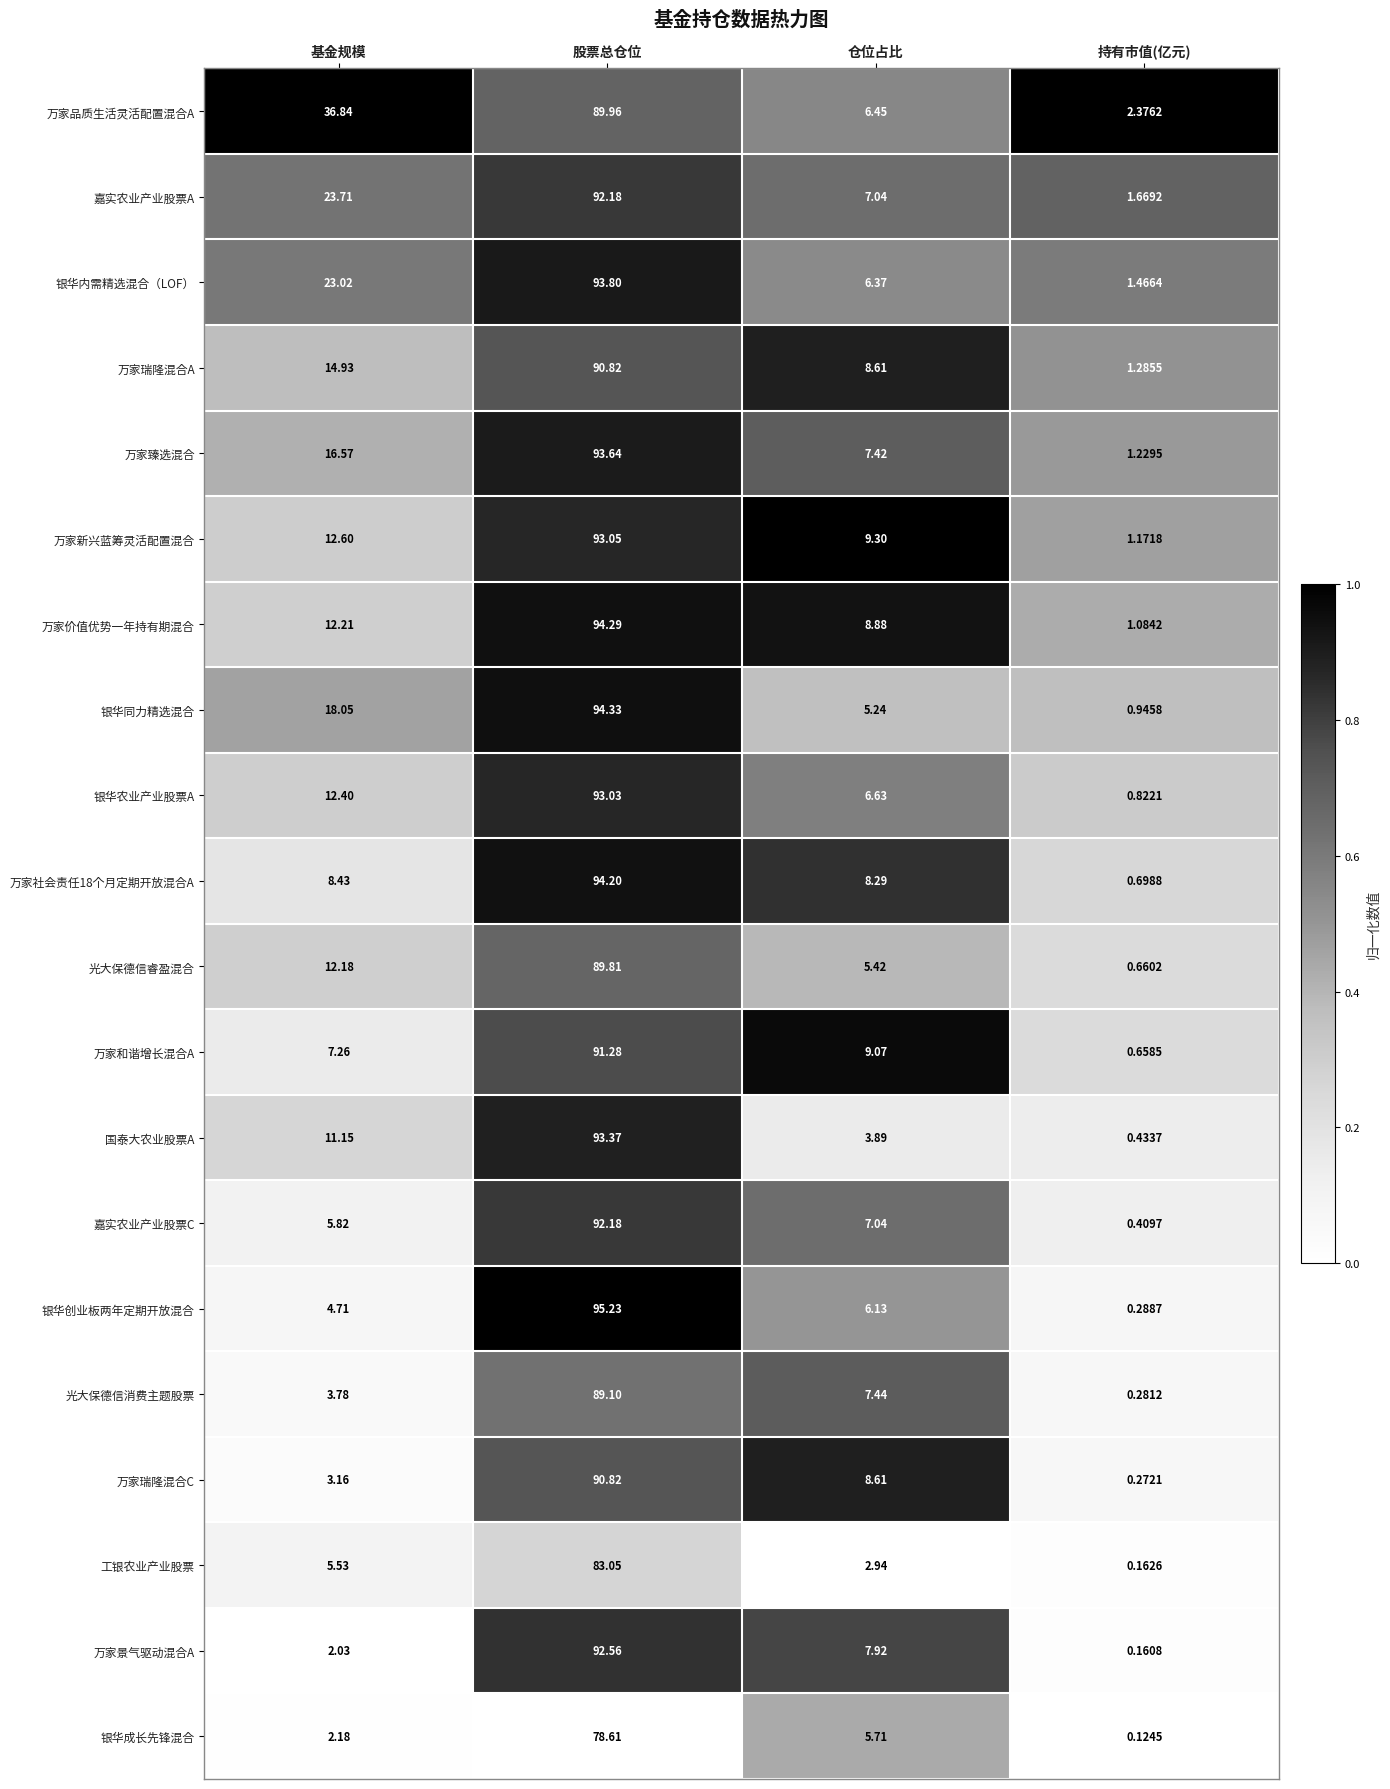

At how many categories does at least one series exceed 0?

4